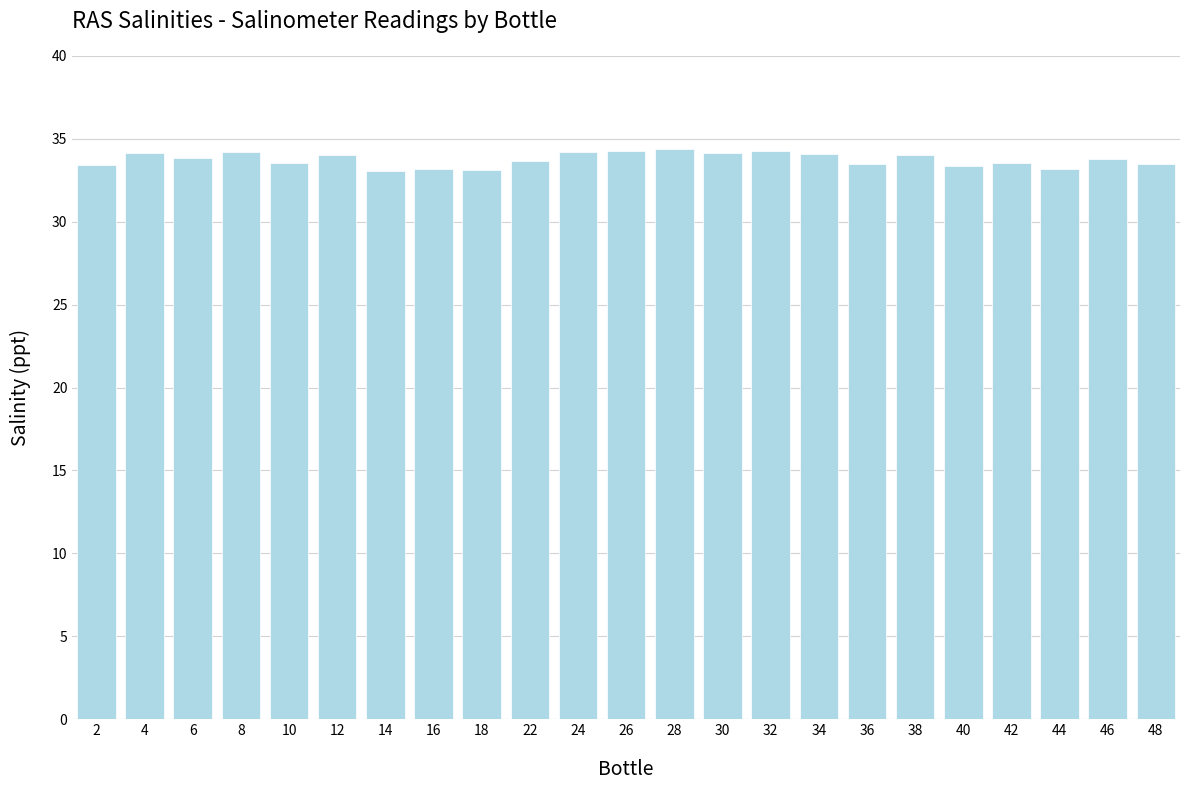

What is the difference between the values at 12 and 46?

0.2